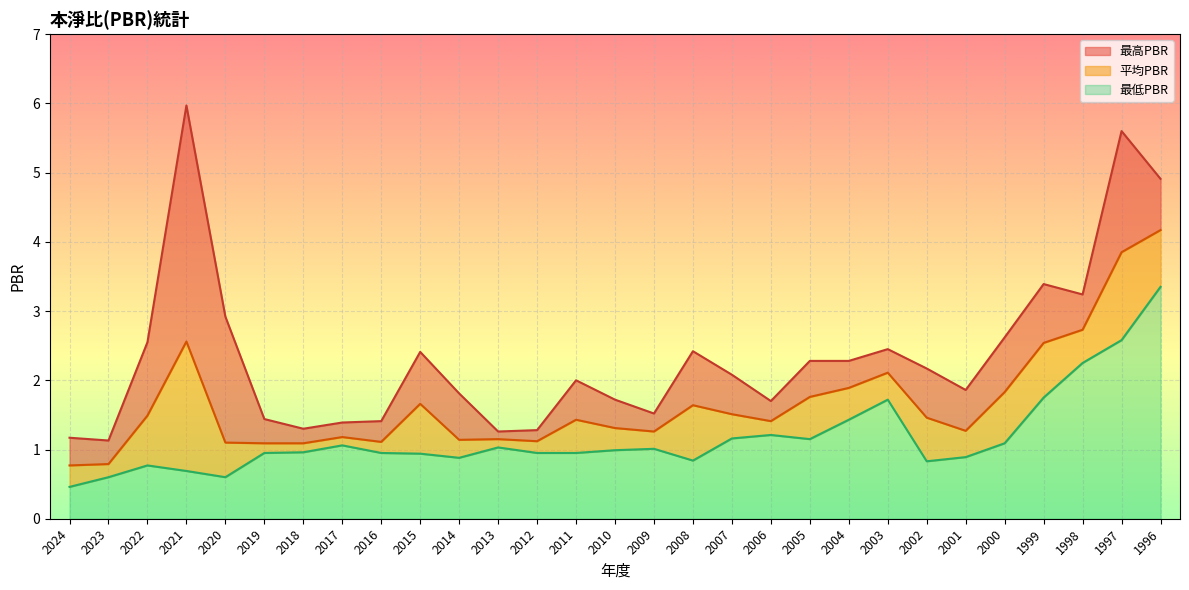

How many lines are shown in the chart?

3